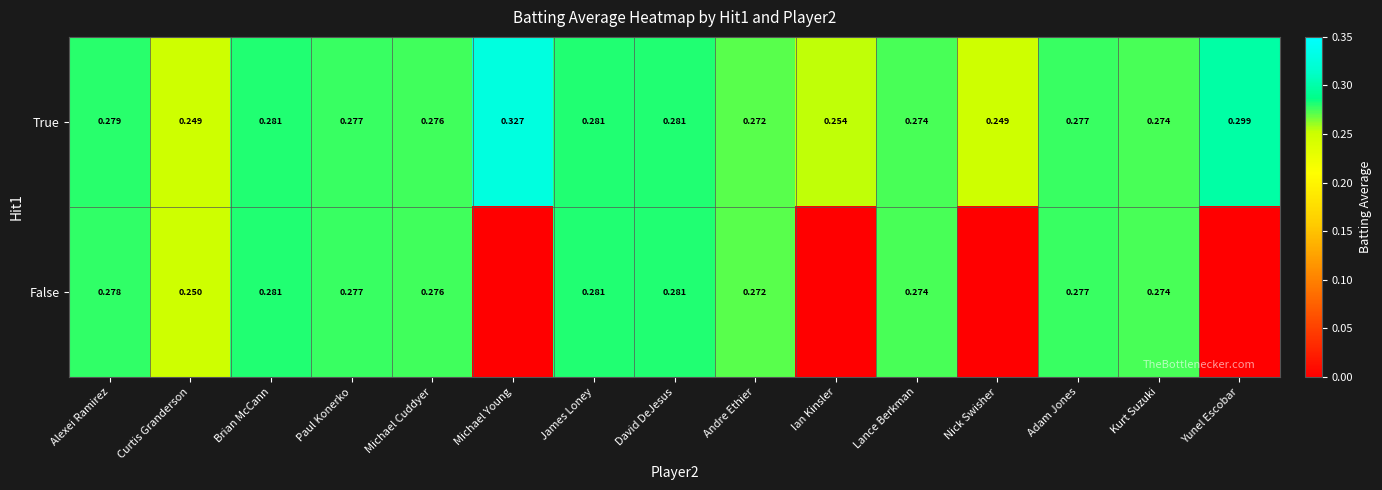

At which label does True reach its peak?

Michael Young